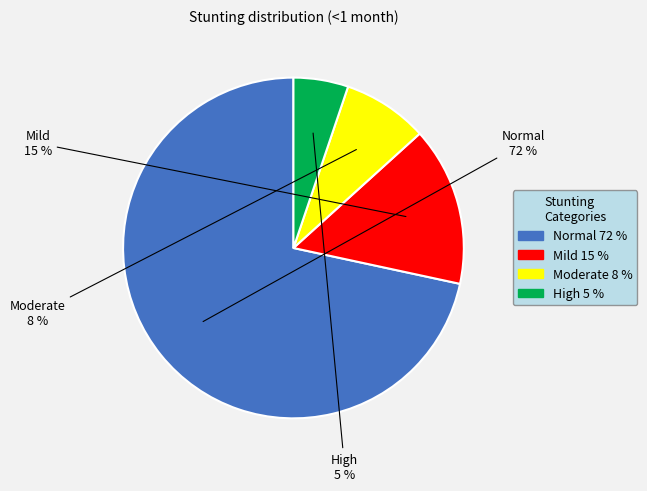

To the nearest percent, what is the average slice percentage?

25%